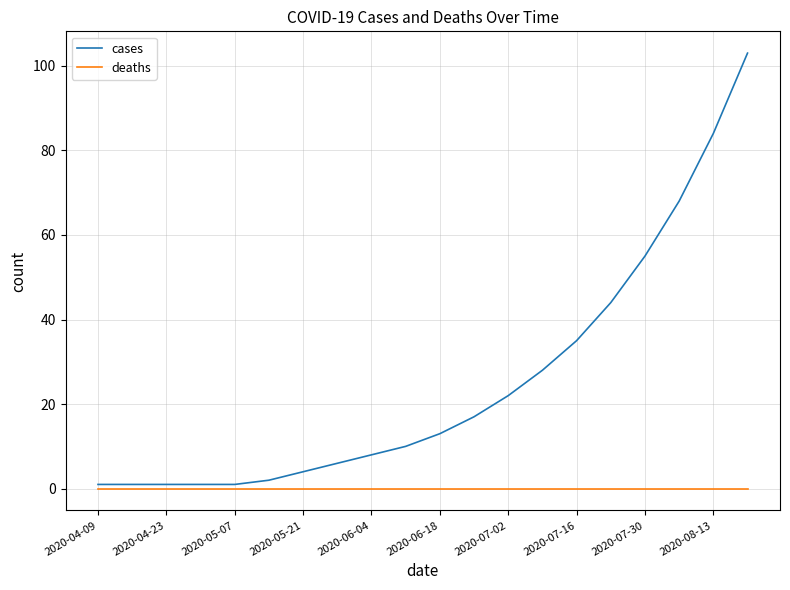

List the series in order of their peak value, highest first.

cases, deaths